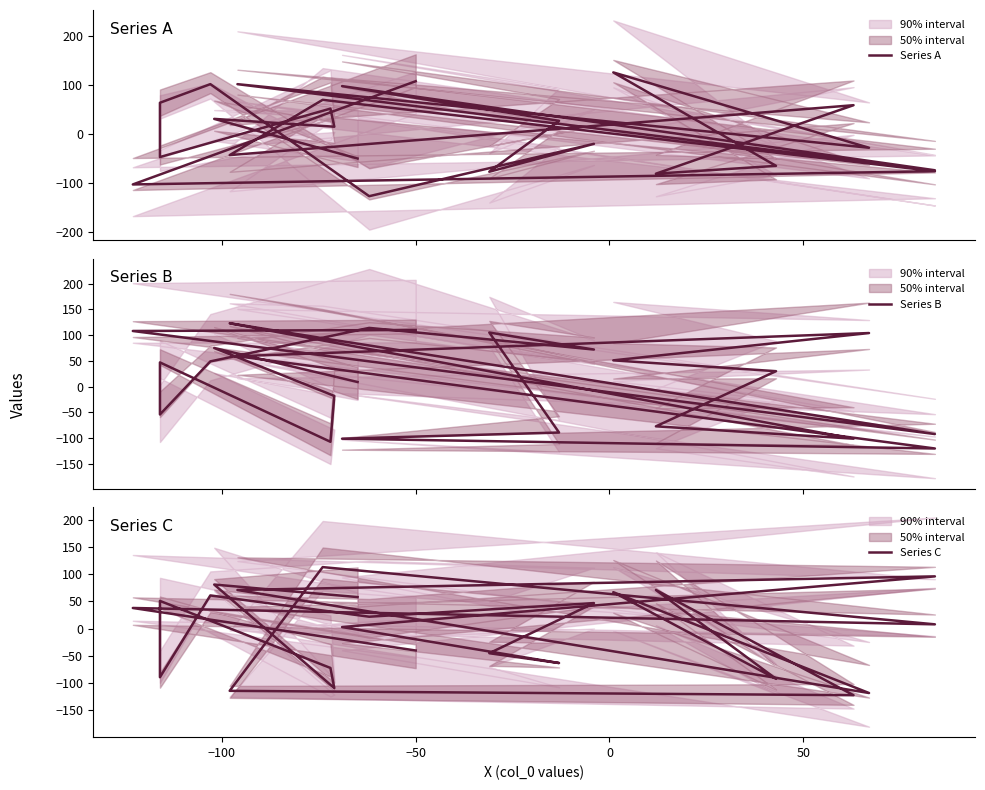

What is the value of the Series C point at the 10th from the left?

-45